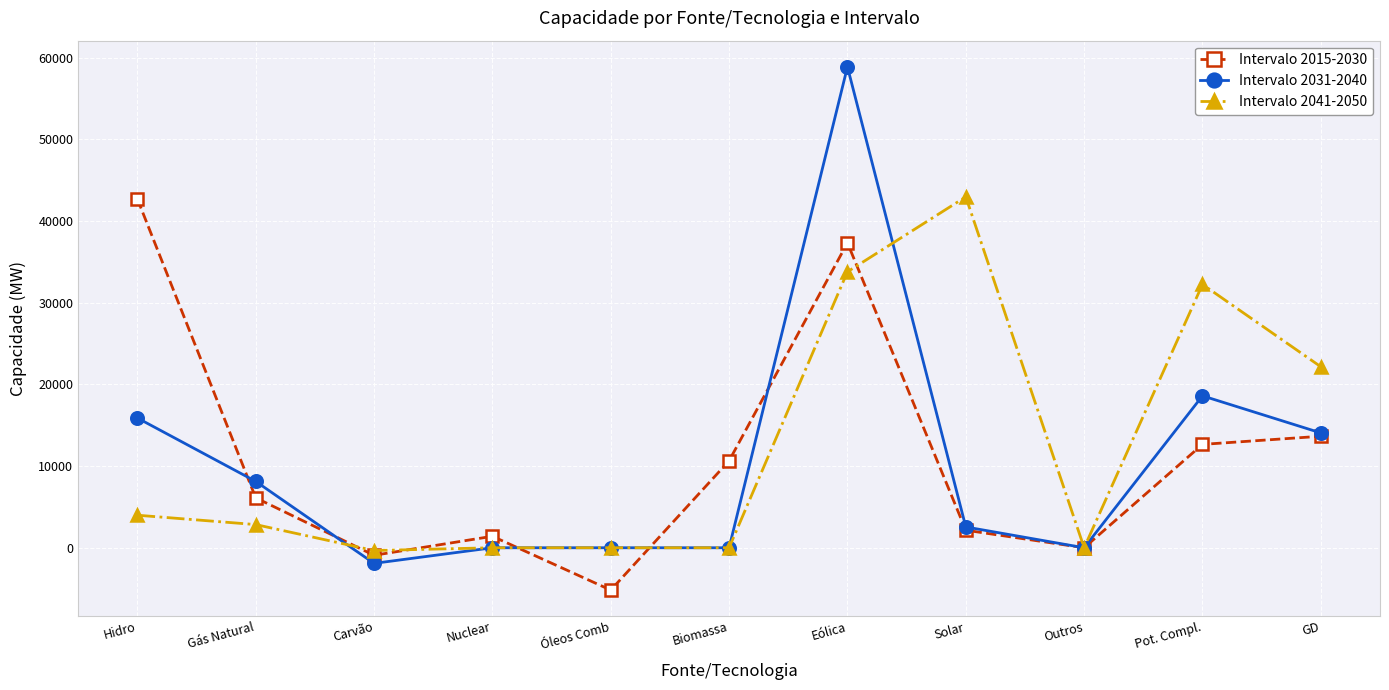

List the labels in order of Intervalo 2015-2030 value, largest first.

Hidro, Eólica, GD, Pot. Compl., Biomassa, Gás Natural, Solar, Nuclear, Outros, Carvão, Óleos Comb